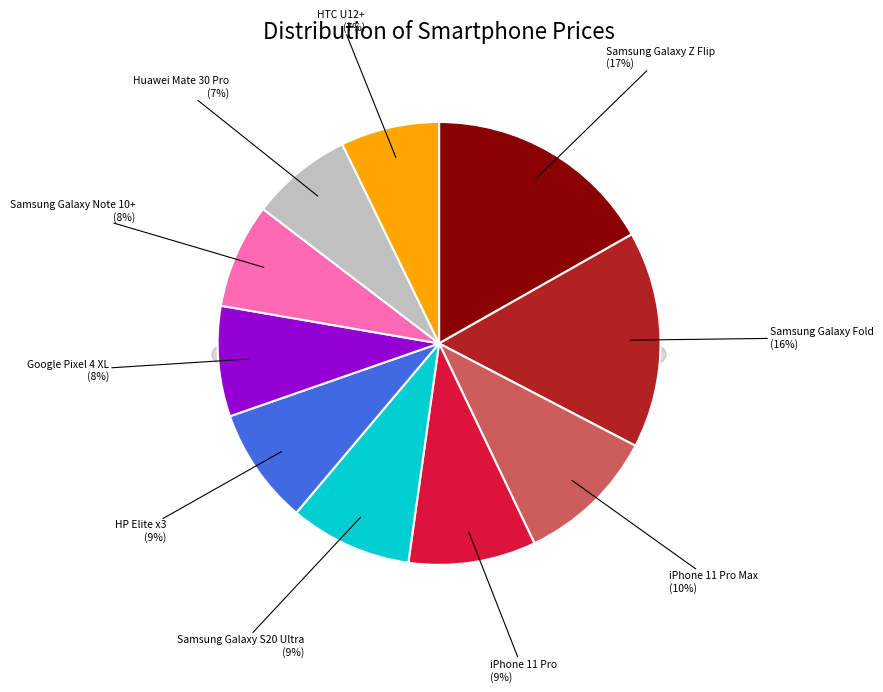

How many slices are in this pie chart?

10